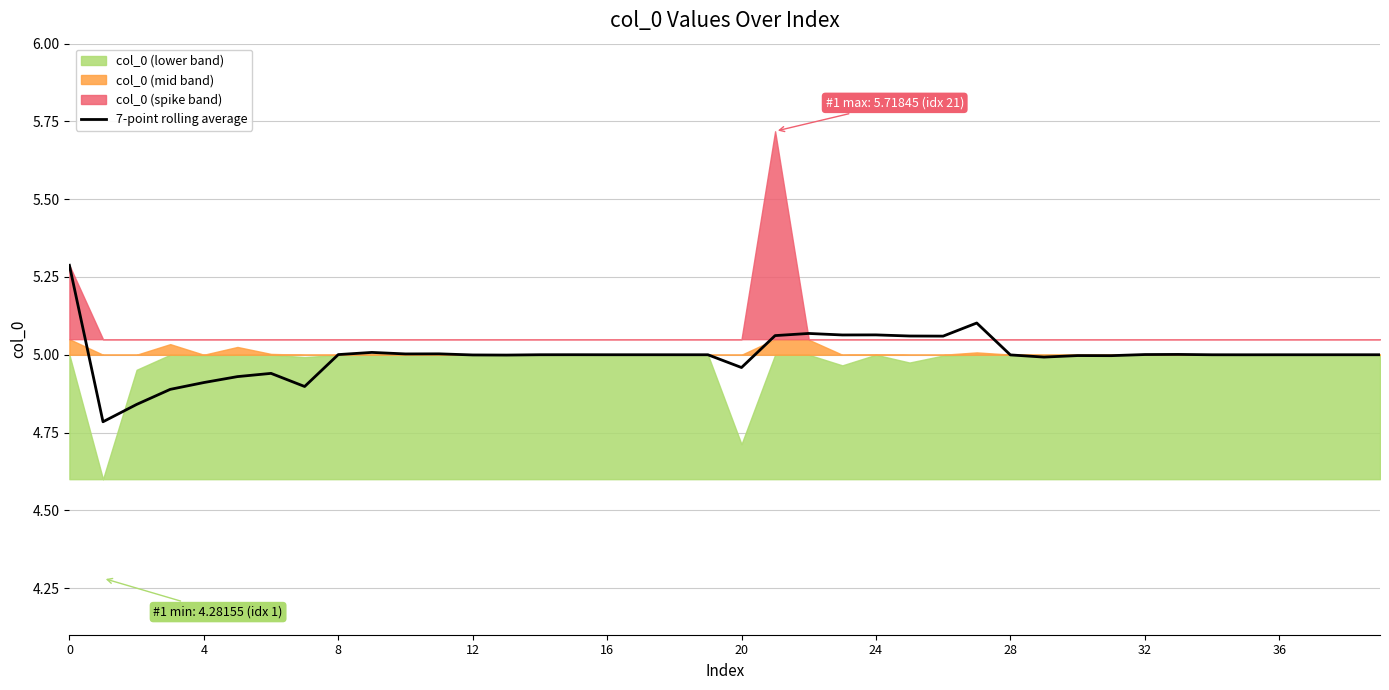

What is the value of the 9th point from the left?

5.0